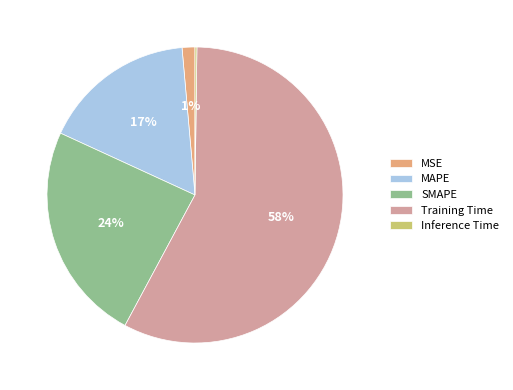

What percentage is the SMAPE slice, to the nearest percent?

24%